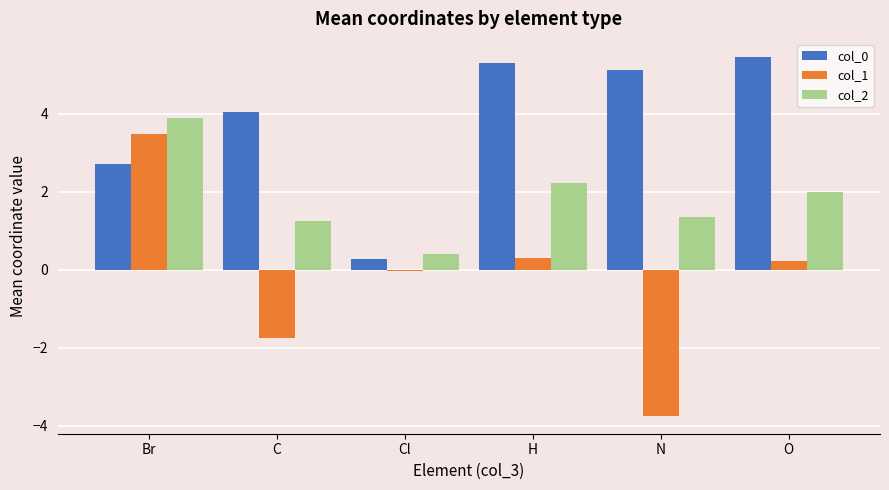

How many bars are there in each group?

3